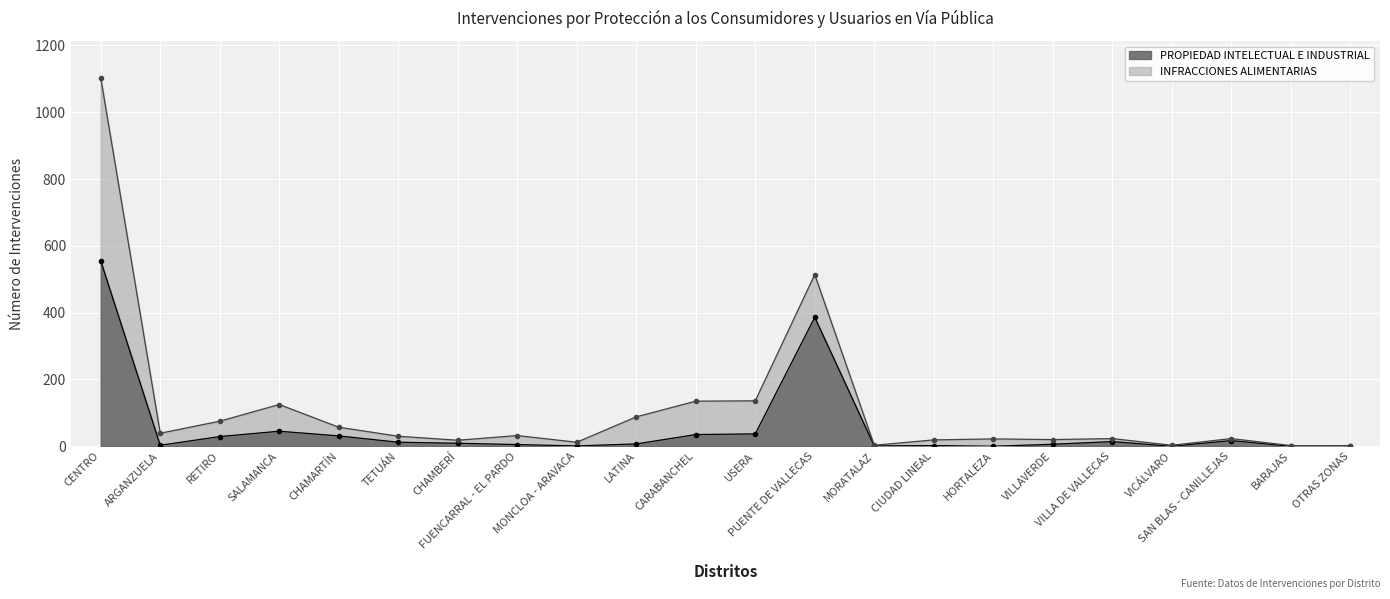

Approximately how many times larger is the value at PUENTE DE VALLECAS compared to OTRAS ZONAS?

386.0